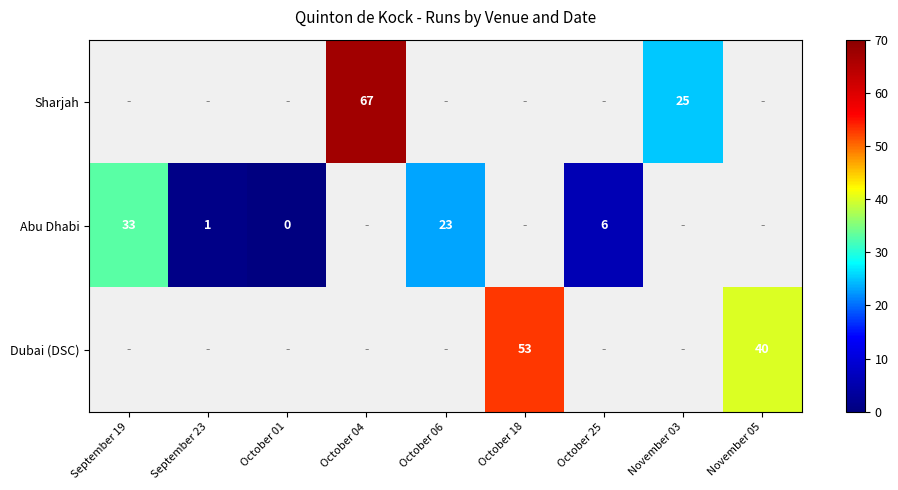

True or false: Abu Dhabi has a value of 6 at October 25.

True